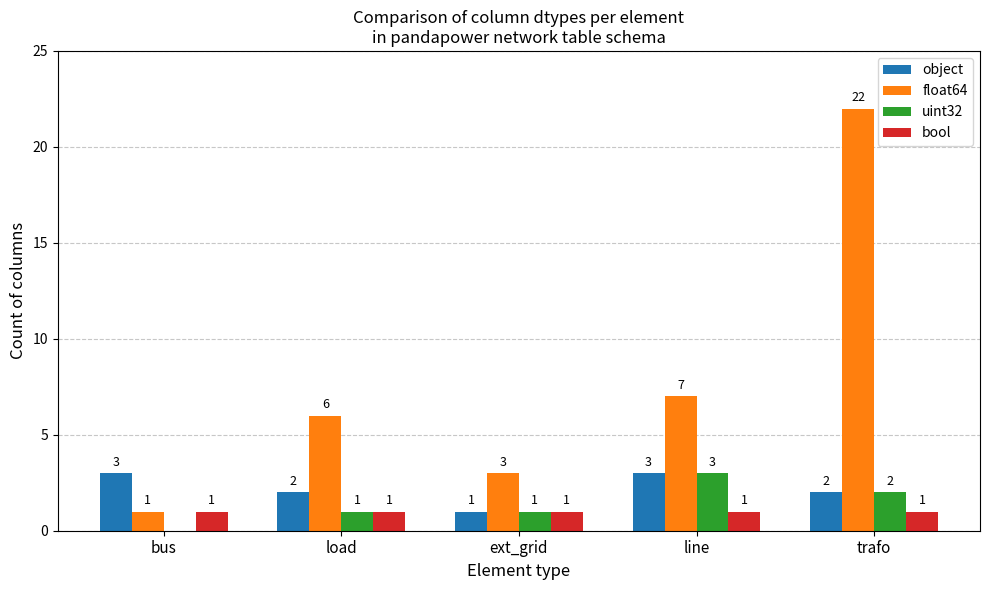

How many distinct data groups are displayed?

4